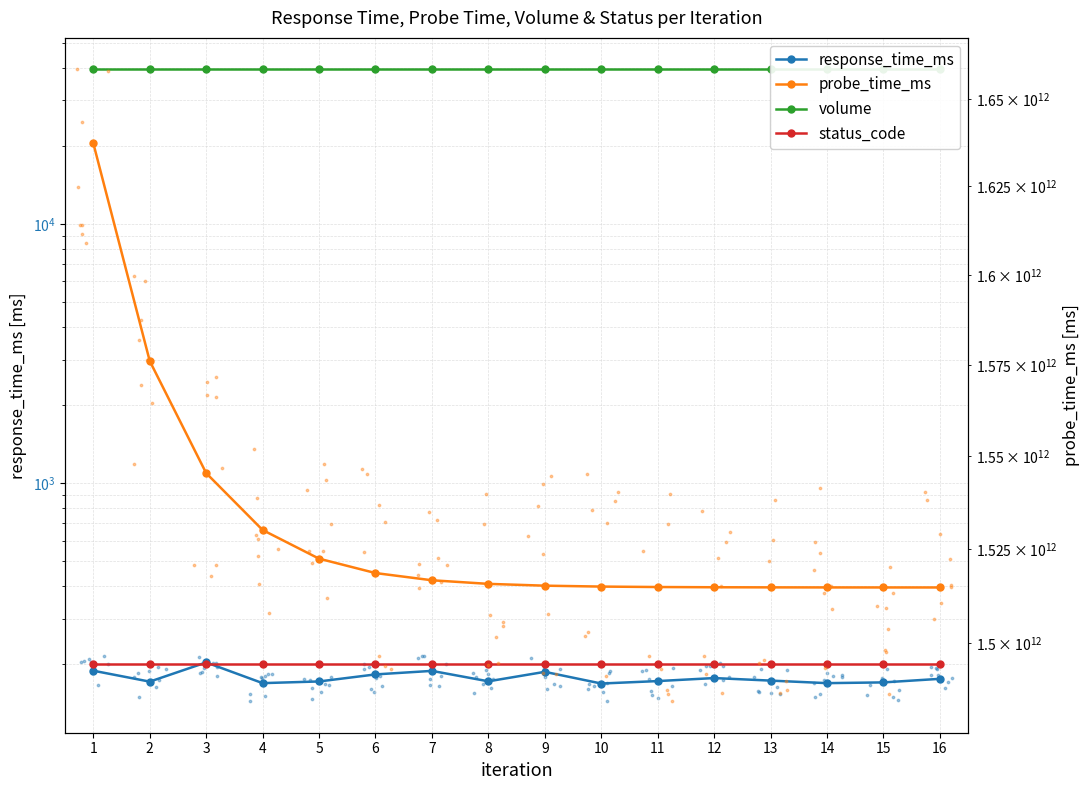

Is the value of response_time_ms at 8 greater than the value of probe_time_ms at 3?

No